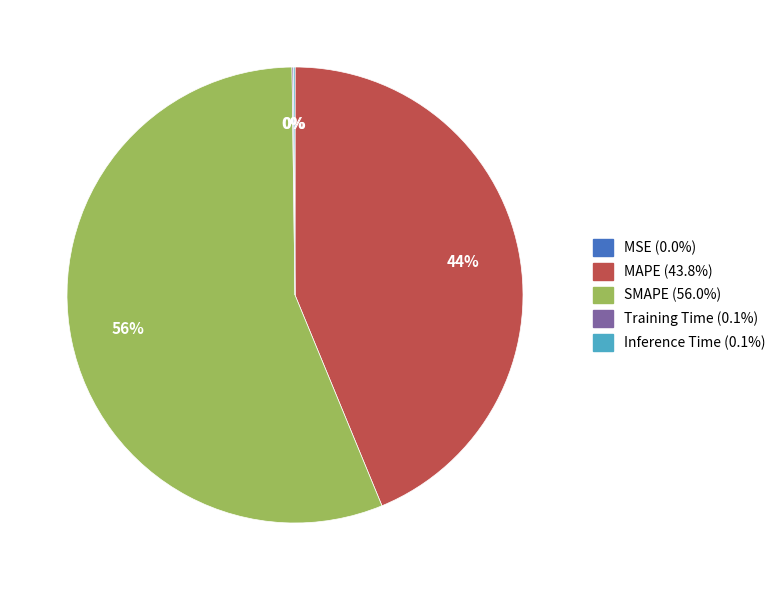

The MAPE slice represents 59% of the pie. True or false?

False